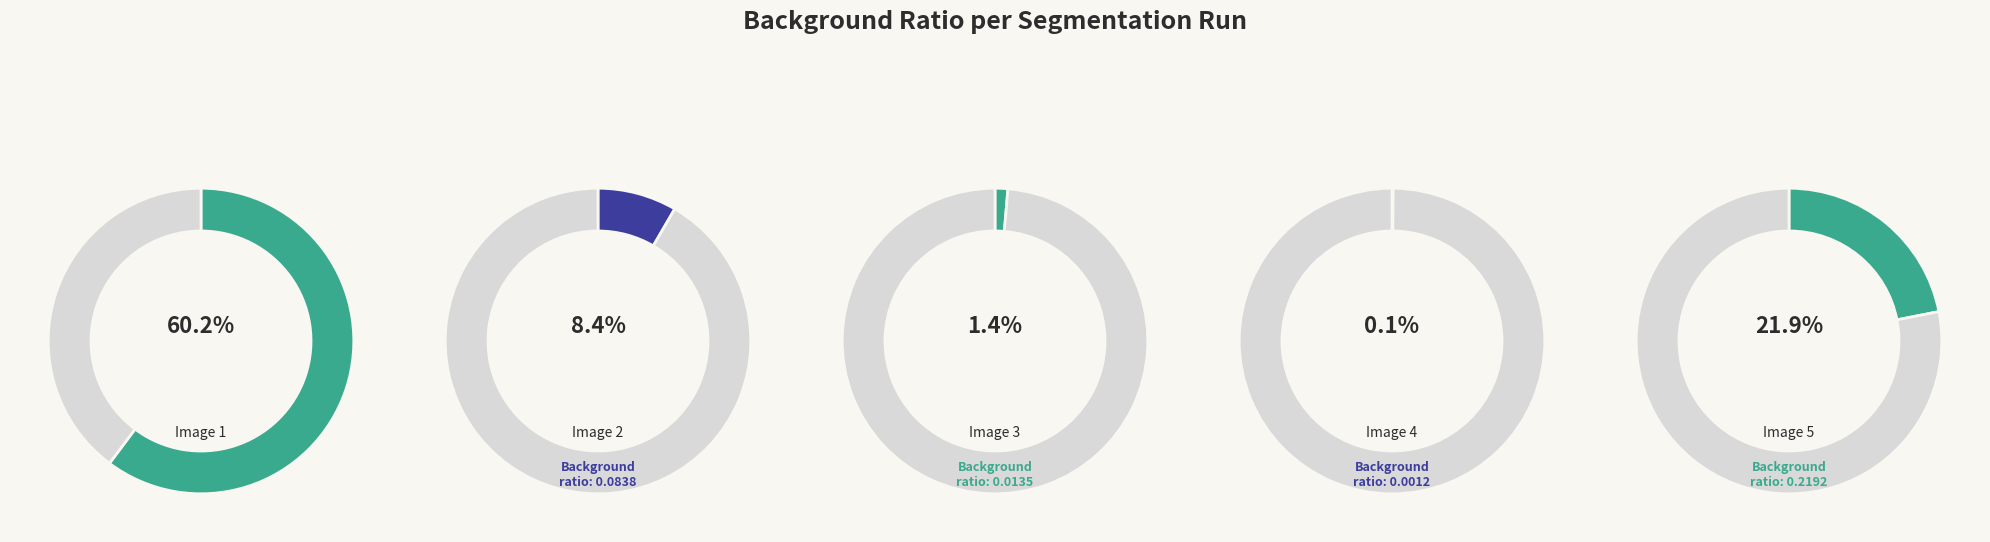

What is the smallest slice in the pie chart?

Image 4